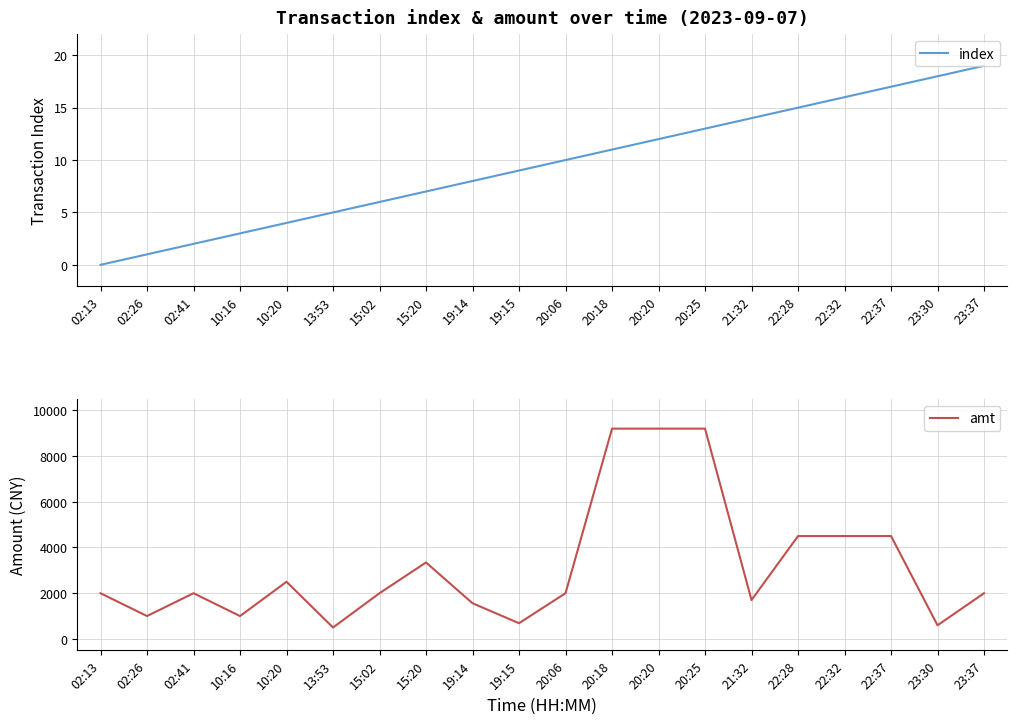

Is it true that index equals 2.0 at 02:41?

True